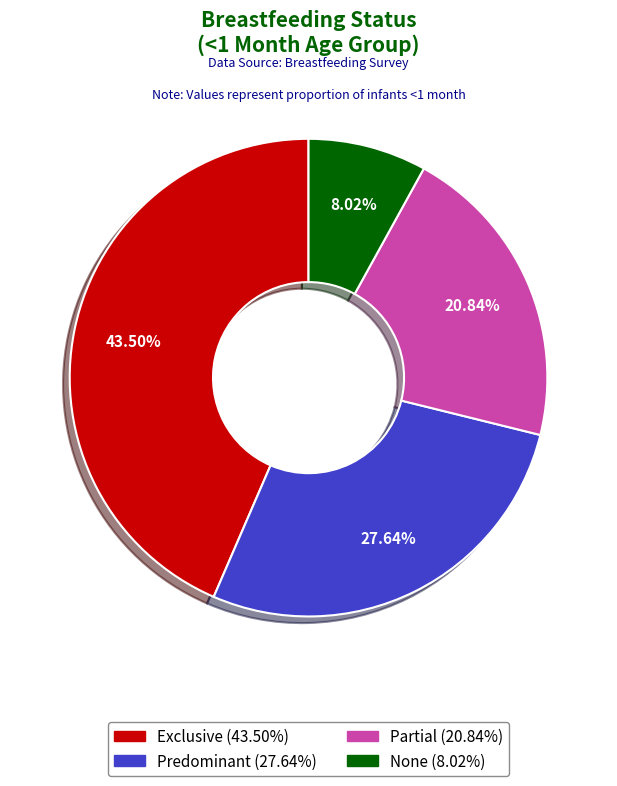

Which has a higher value, Predominant or Partial?

Predominant